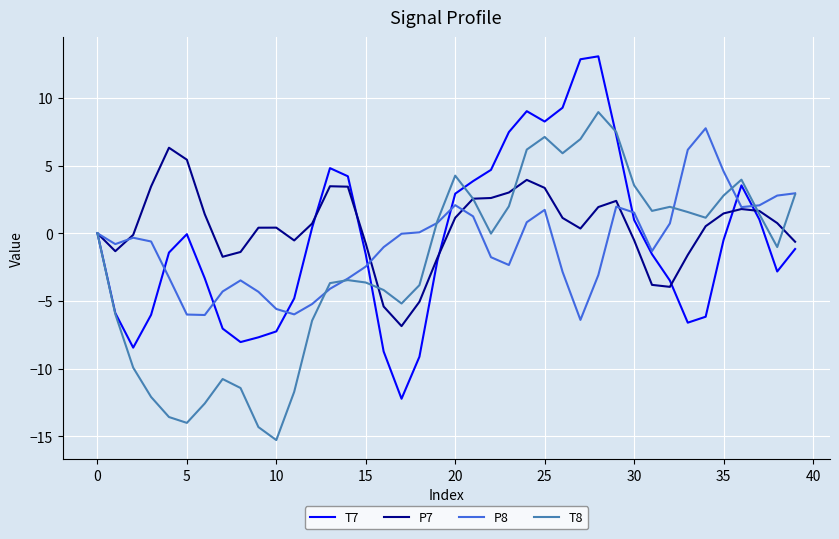

What is the maximum value shown in the chart?

13.1